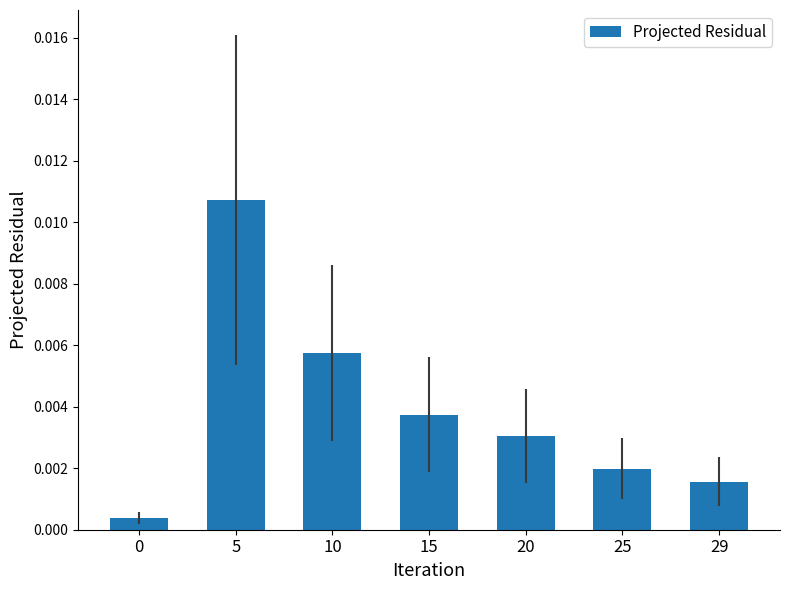

Which has a higher value, 25 or 5?

5